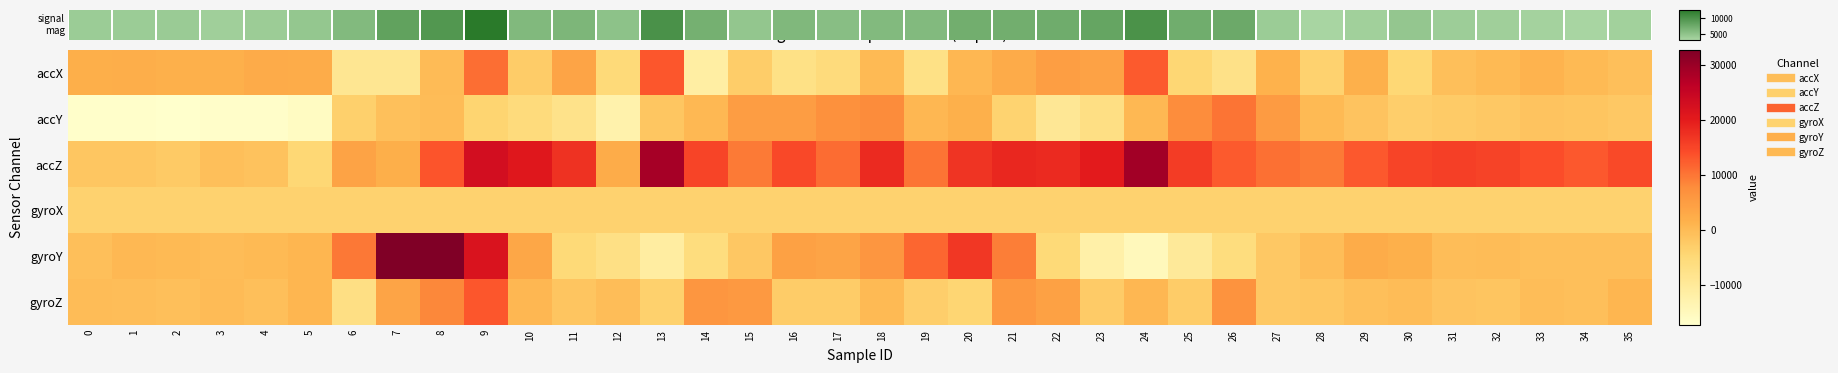

Which series changed the most between 9 and 25?

gyroY